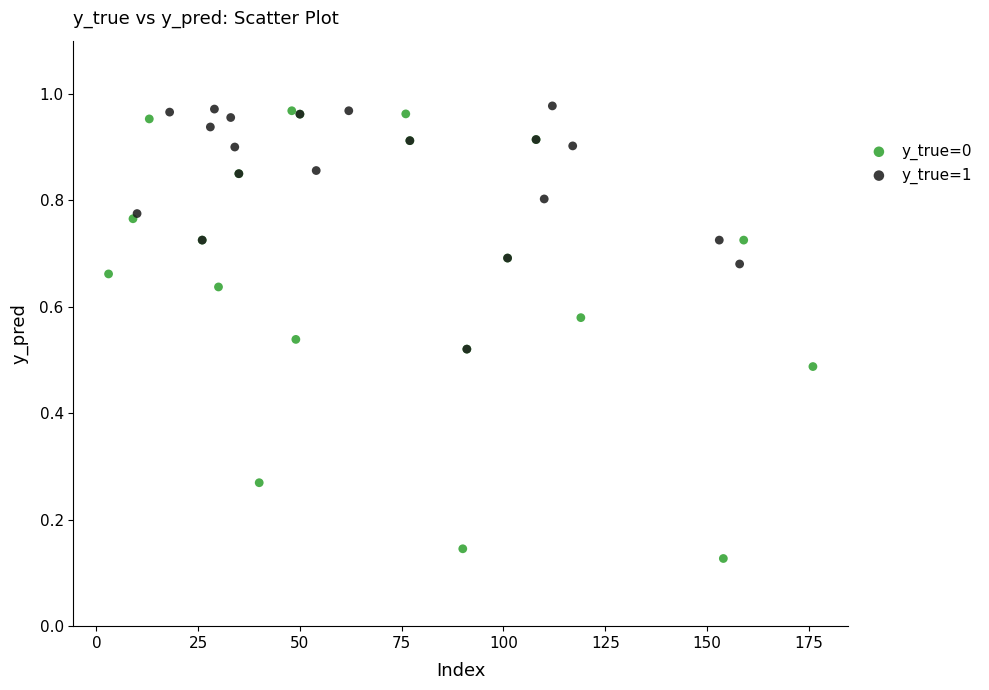

Which series has the largest Y range (max minus min)?

y_true=0